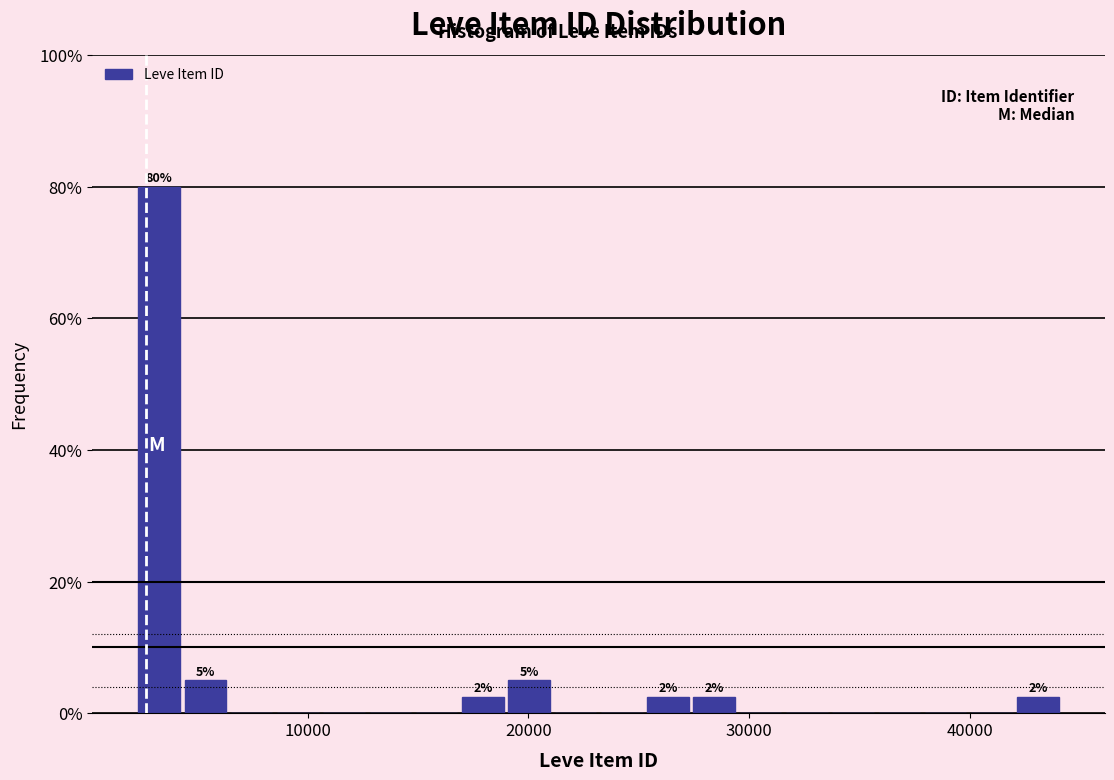

Read against the x-axis, roughly where is the centre of the tallest bar?

3000